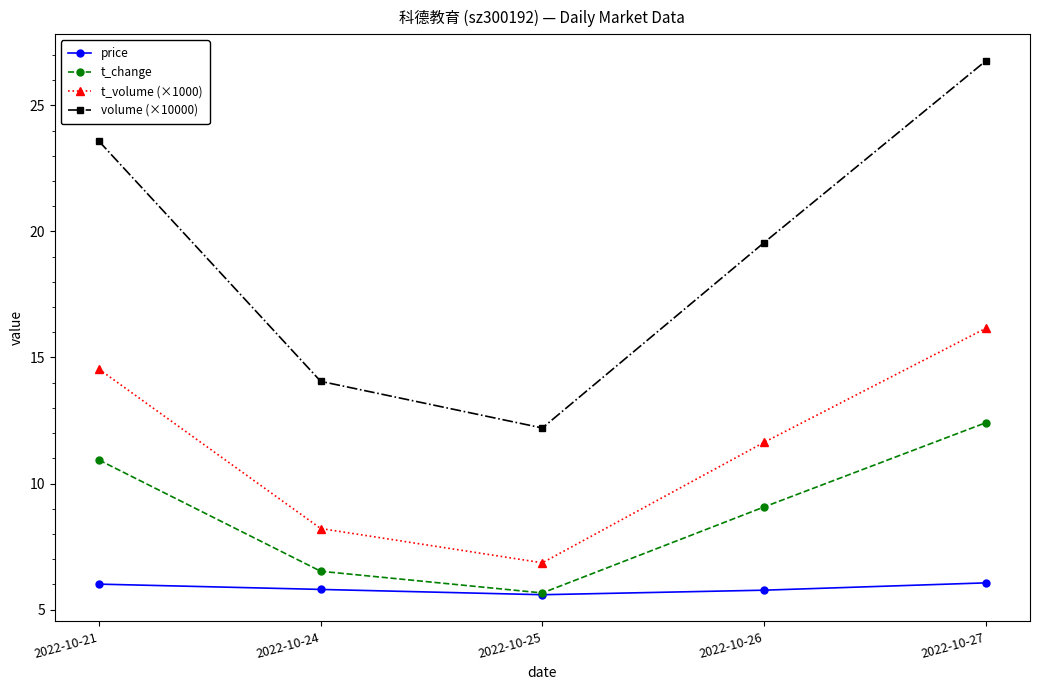

The price series shows 5.8 at 2022-10-24. True or false?

True